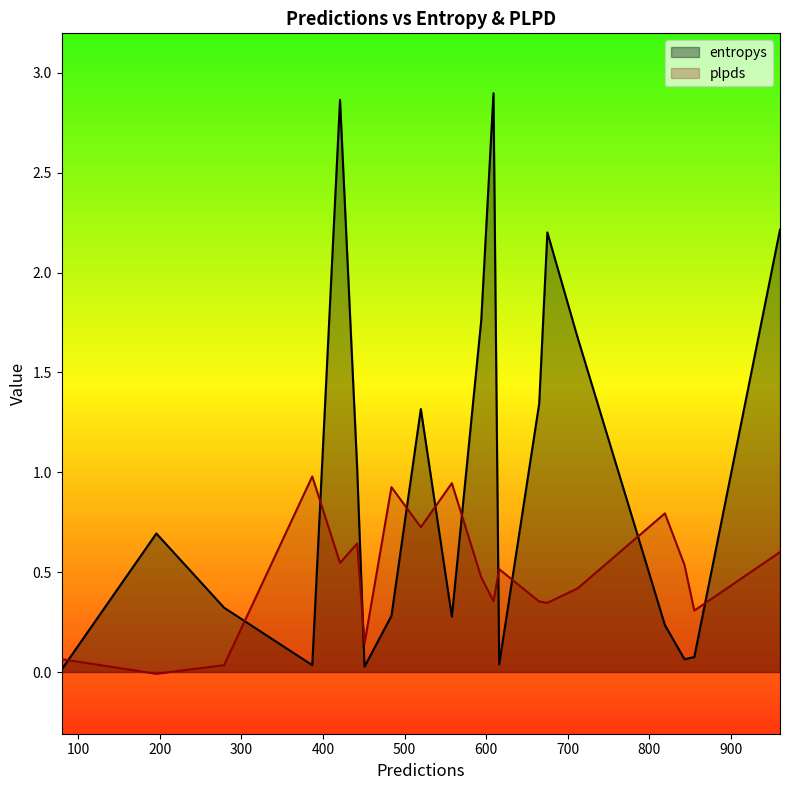

Where is entropys nearest to the value 1?

442